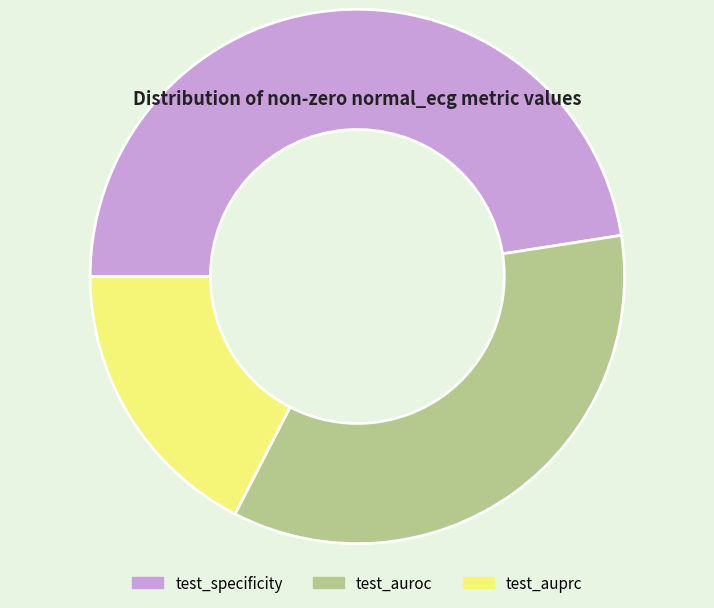

Between test_auroc and test_specificity, which is larger?

test_specificity